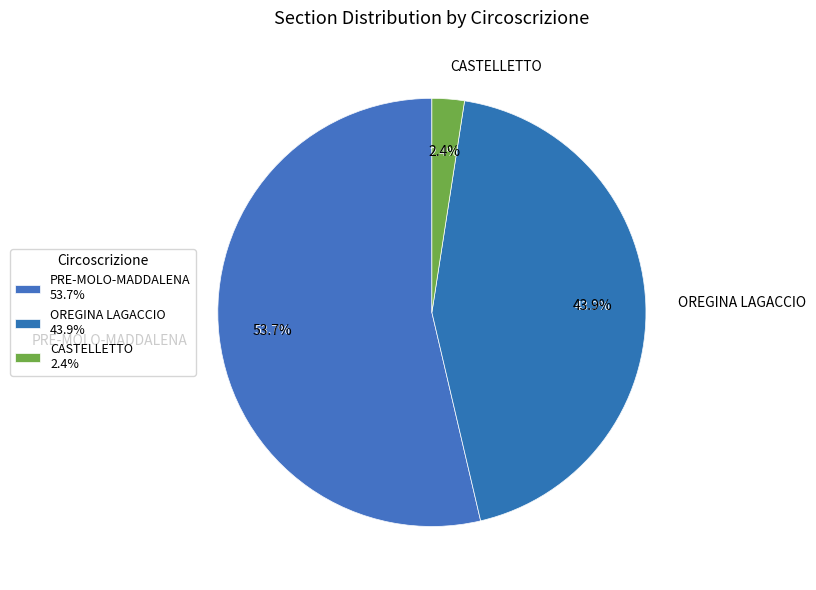

To the nearest percent, what percentage of the pie is CASTELLETTO?

2%